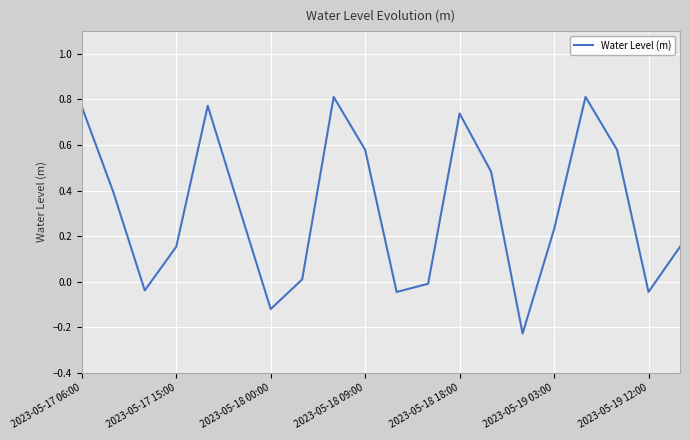

What is the minimum value shown in the chart?

-0.2